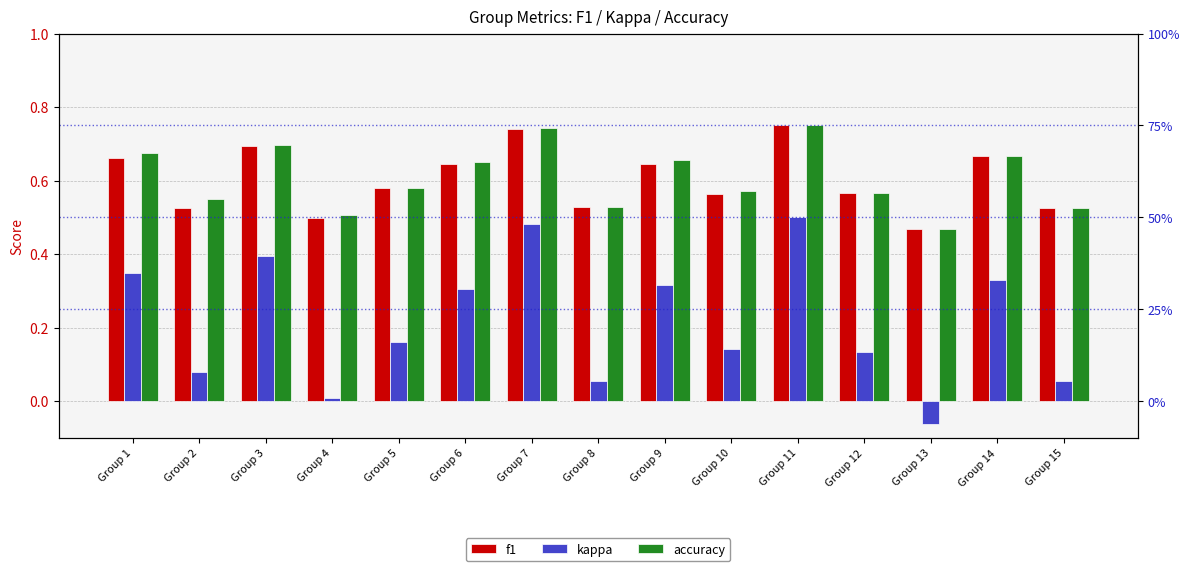

What is the total value across all series at Group 15?

1.1